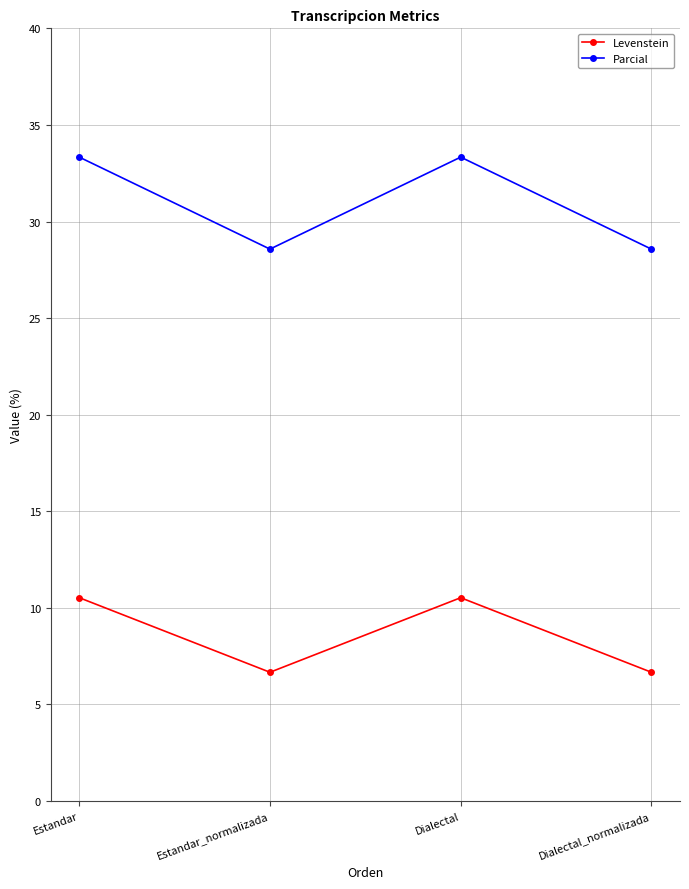

Is the value of Levenstein at Dialectal_normalizada greater than the value of Parcial at Dialectal_normalizada?

No